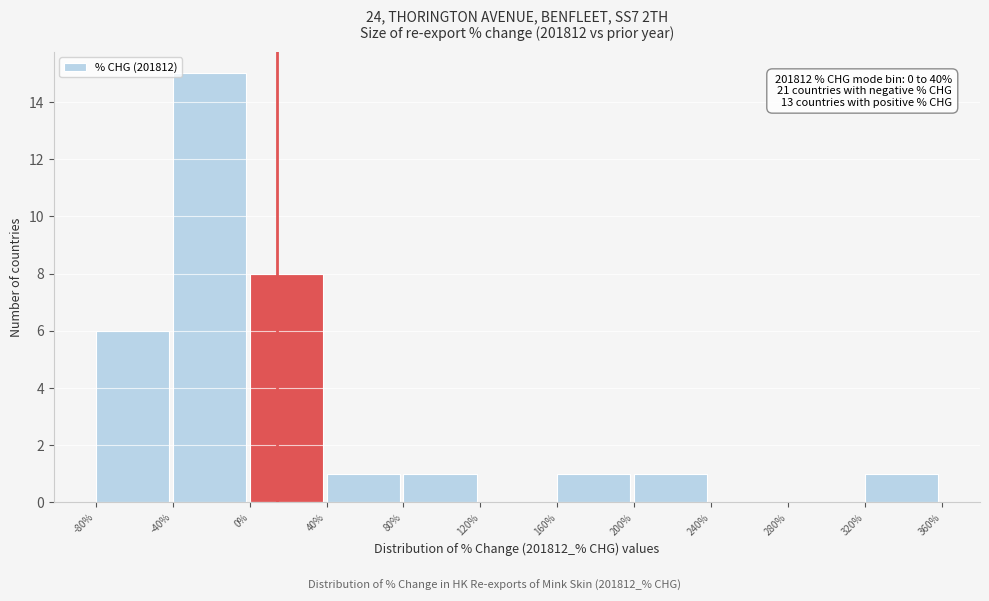

Over which range of the x-axis is the bar tallest?

-40% to 0%